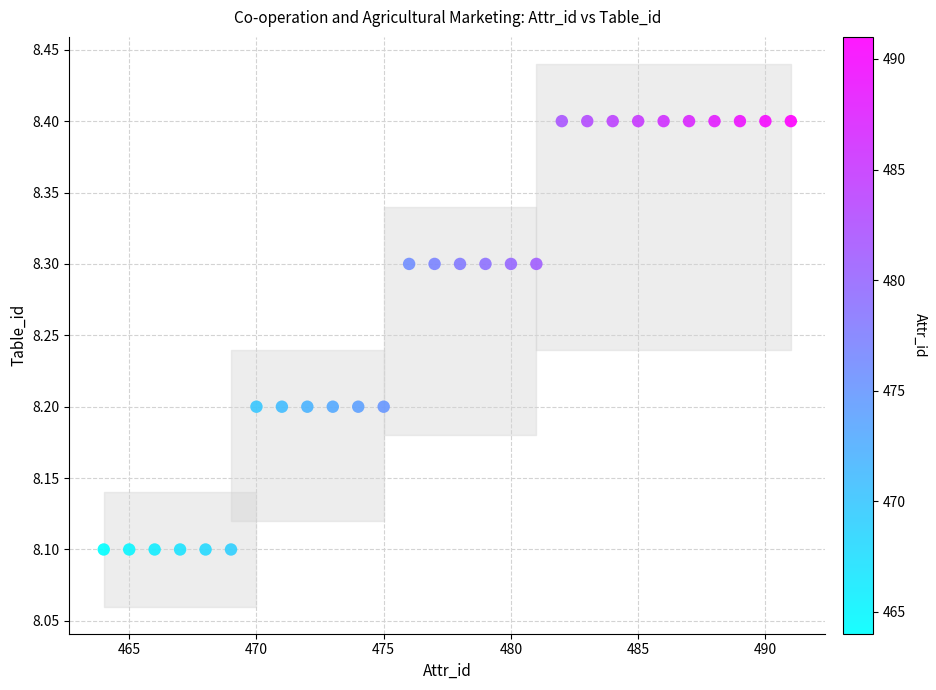

What is the range of Y values (max minus min)?

0.3